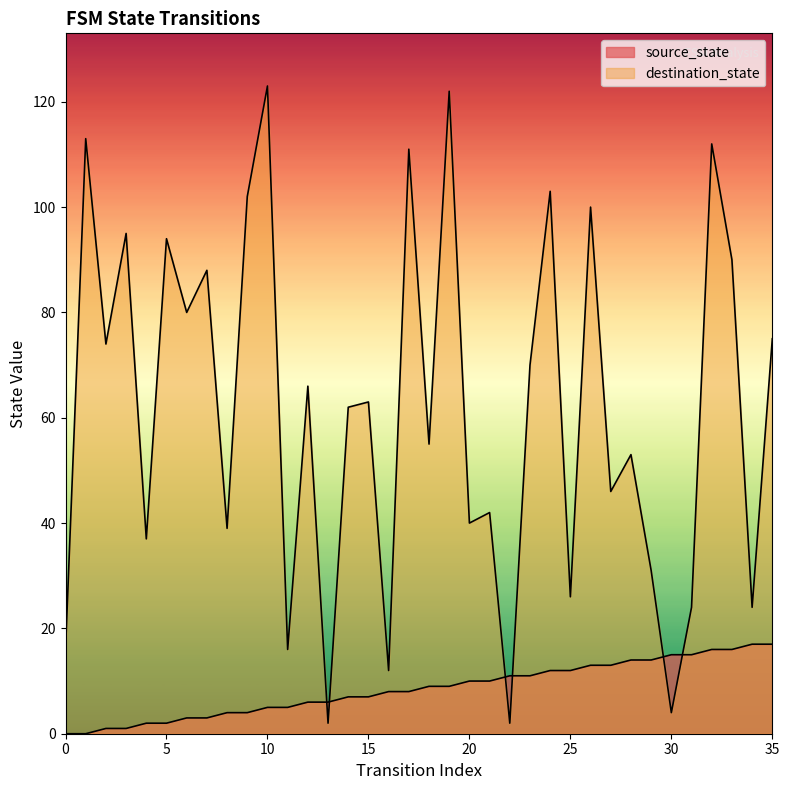

Rank the series by their average value, from lowest to highest.

source_state, destination_state